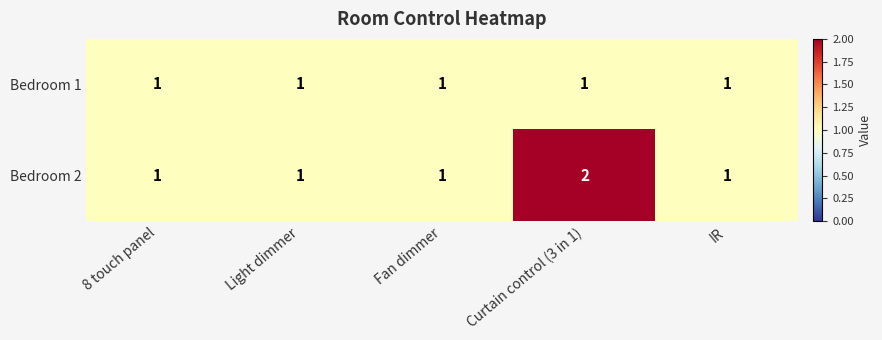

The value of Bedroom 1 at Curtain control (3 in 1) is 1. True or false?

True